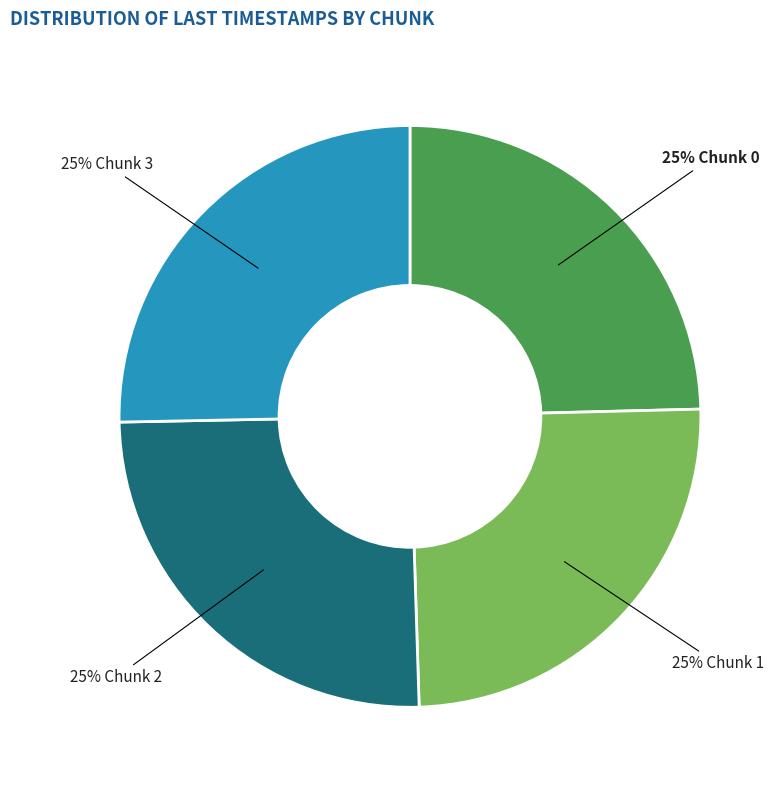

To the nearest percent, what is the average slice percentage?

25%